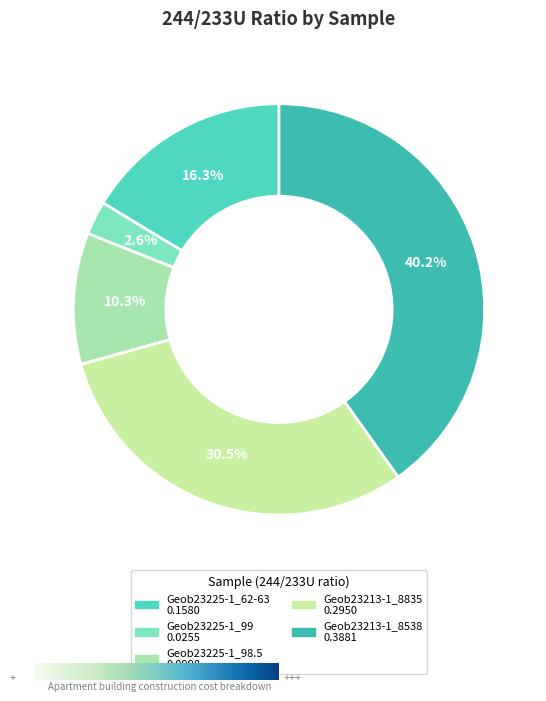

Rank the categories by value from highest to lowest.

Geob23213-1_8538, Geob23213-1_8835, Geob23225-1_62-63, Geob23225-1_98.5, Geob23225-1_99